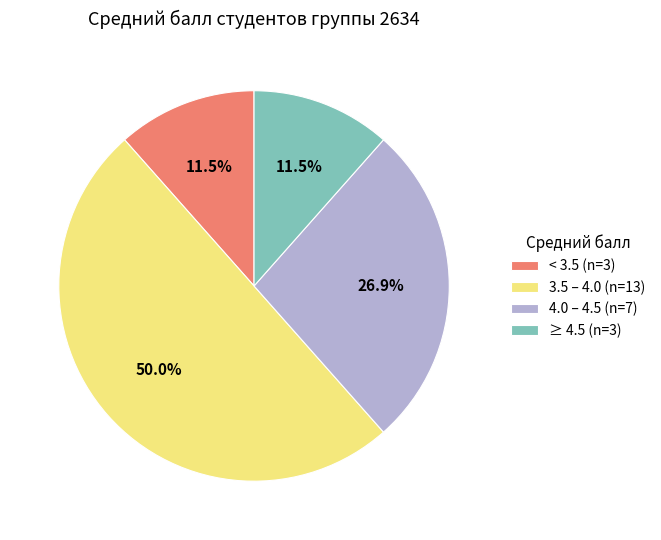

What is the largest slice in the pie chart?

3.5 – 4.0 (n=13)